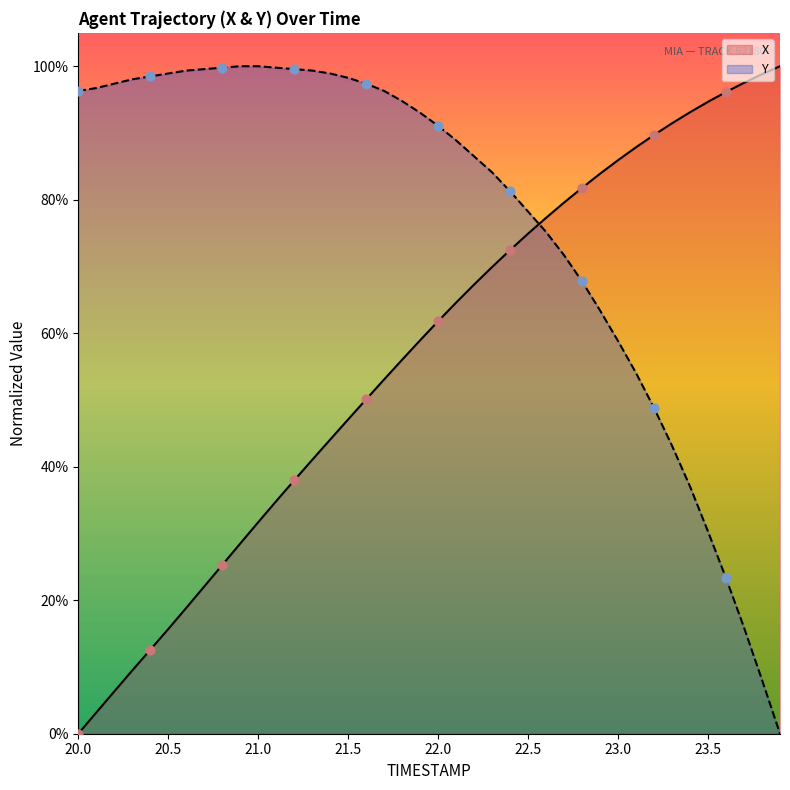

Which series has the largest total across all categories?

Y